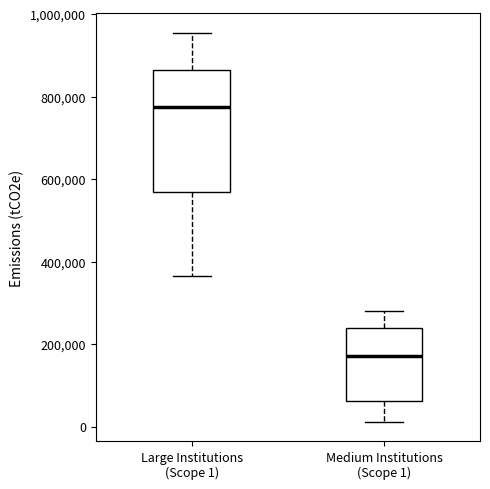

Reading left to right, transcribe this box plot: for each box, give where its median line is, the range the box spans, and where its two whiskers end, as read against the y-axis. The values are not printed on the chart, so give them approximately, as read against the axis.

Large Institutions (Scope 1): median 780000, box 560000 to 860000, whiskers 360000 to 960000
Medium Institutions (Scope 1): median 180000, box 60000 to 240000, whiskers 20000 to 280000